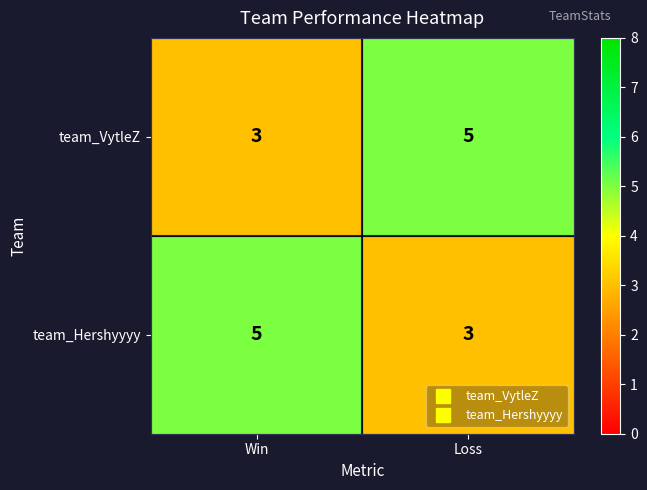

The team_Hershyyyy series shows 7 at Win. True or false?

False